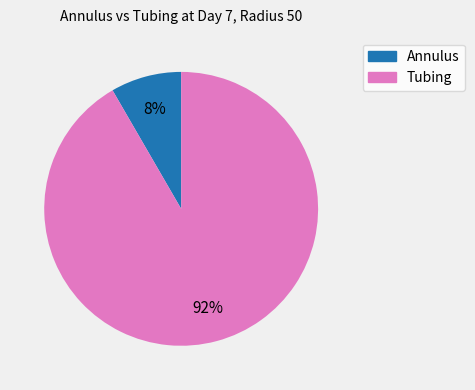

Does any single category account for the majority?

Yes